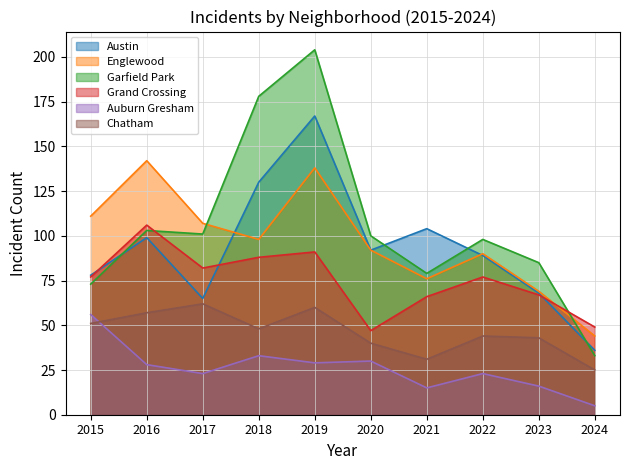

True or false: Grand Crossing and Englewood intersect in this chart.

True